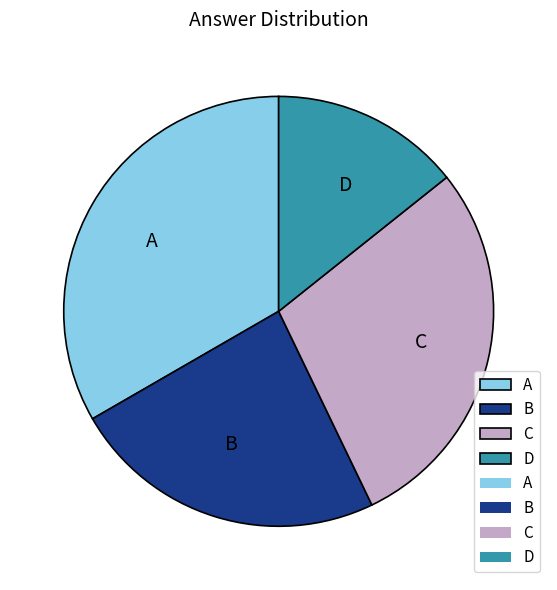

Is it true that C is 42% of the pie?

False